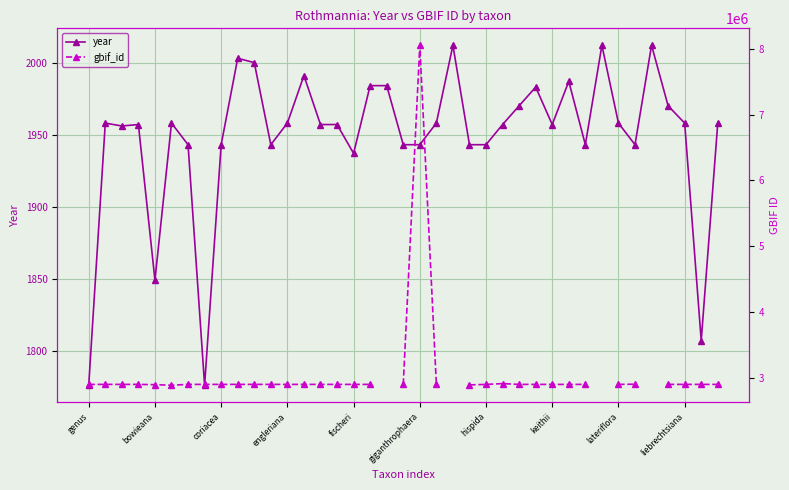

What position from the right is 29?

10